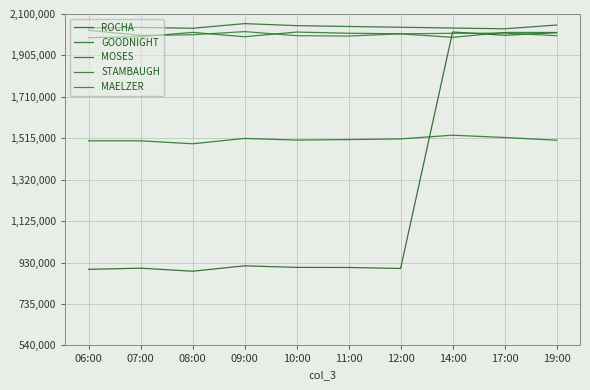

What is the difference between the highest and lowest values at 17:00?

511654.9